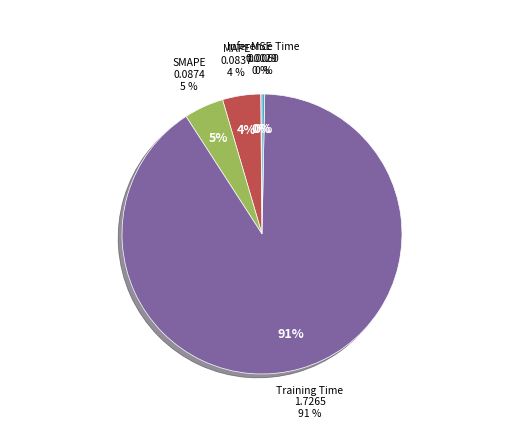

How many segments does this pie chart have?

5